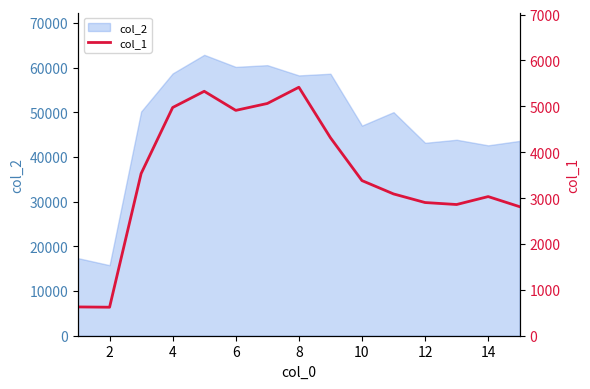

True or false: the data shows 1768.8 at 4.

False